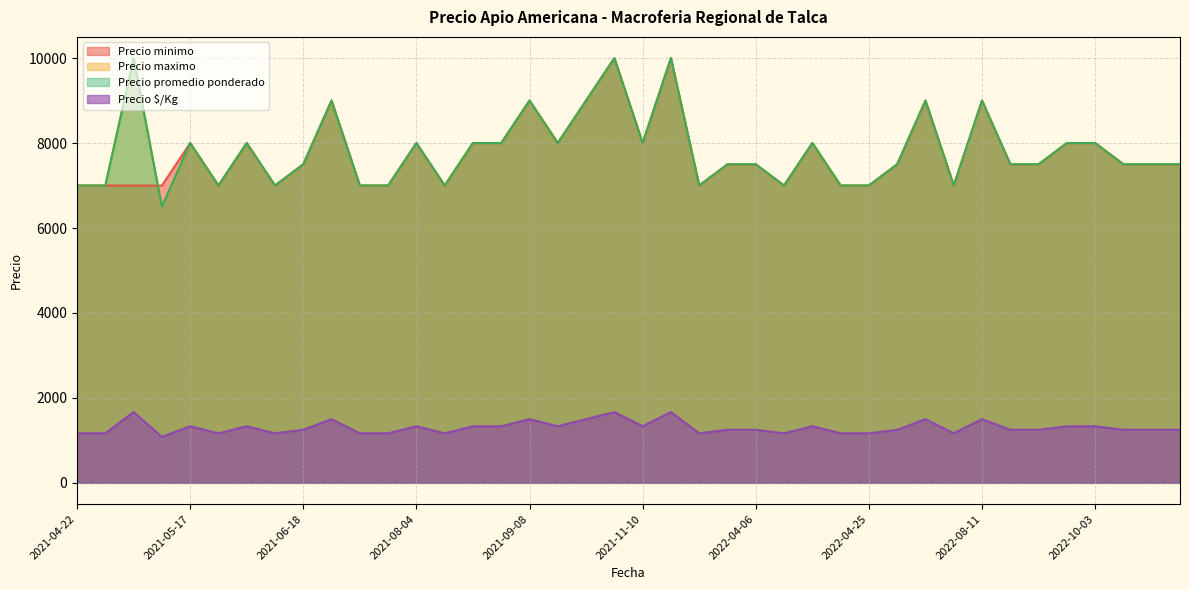

How many data points in Precio $/Kg are less than 1250?

13